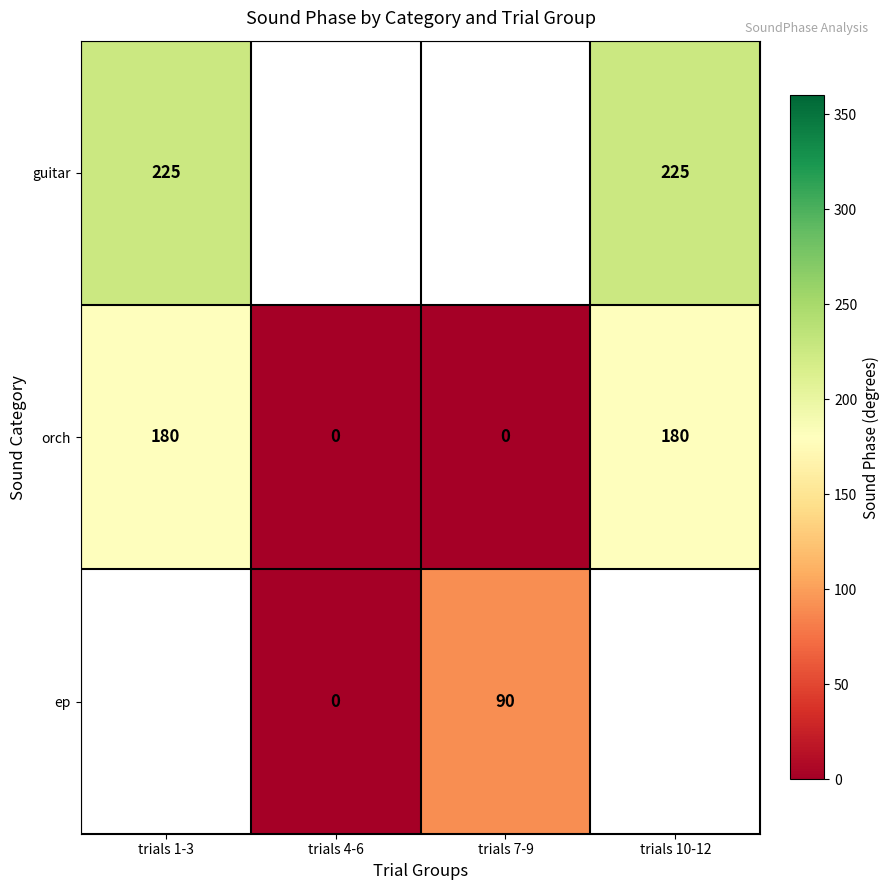

The ep series shows 146 at trials 7-9. True or false?

False